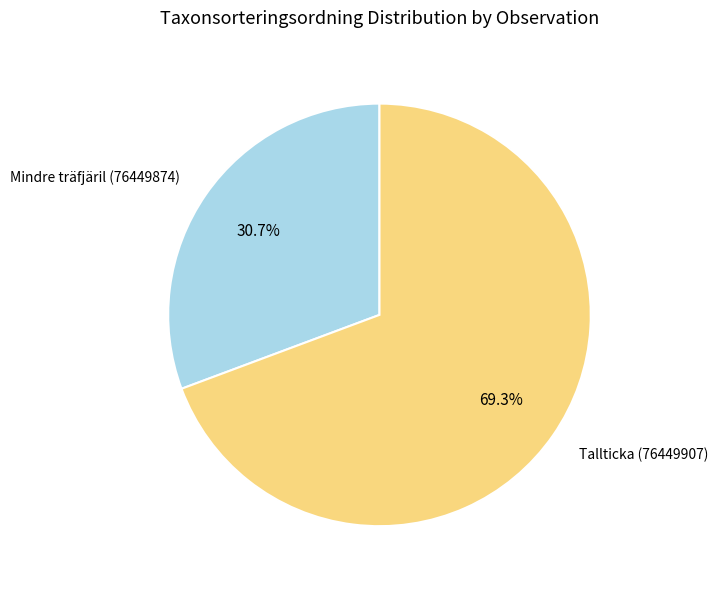

The Mindre träfjäril (76449874) slice represents 31% of the pie. True or false?

True